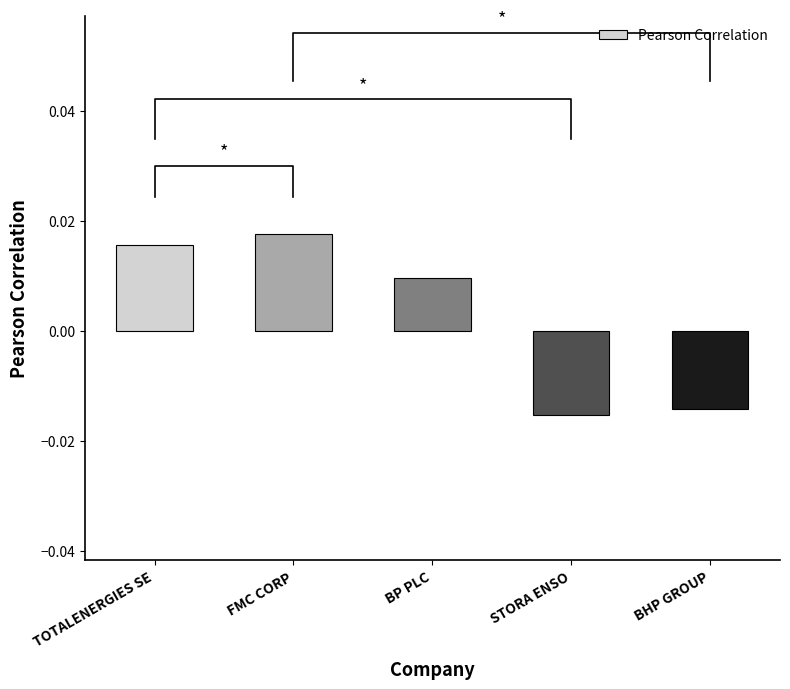

True or false: the data shows -0.0 at BHP GROUP.

True